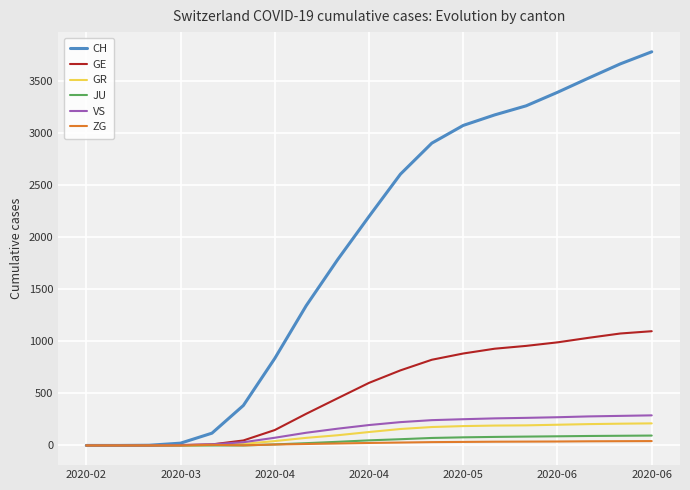

Is this an area chart (filled region under the line)?

No